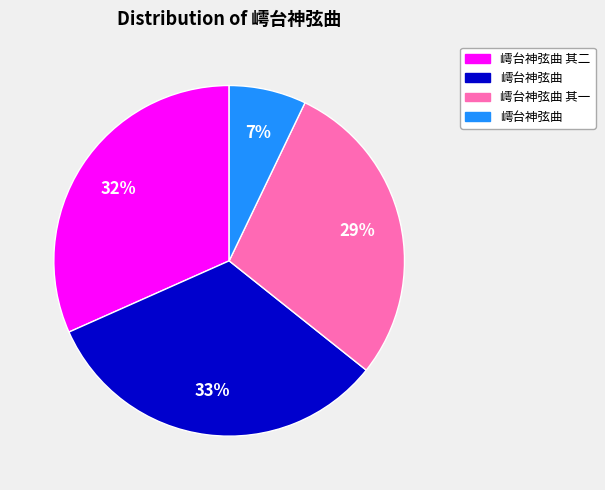

Does any single category account for the majority?

No